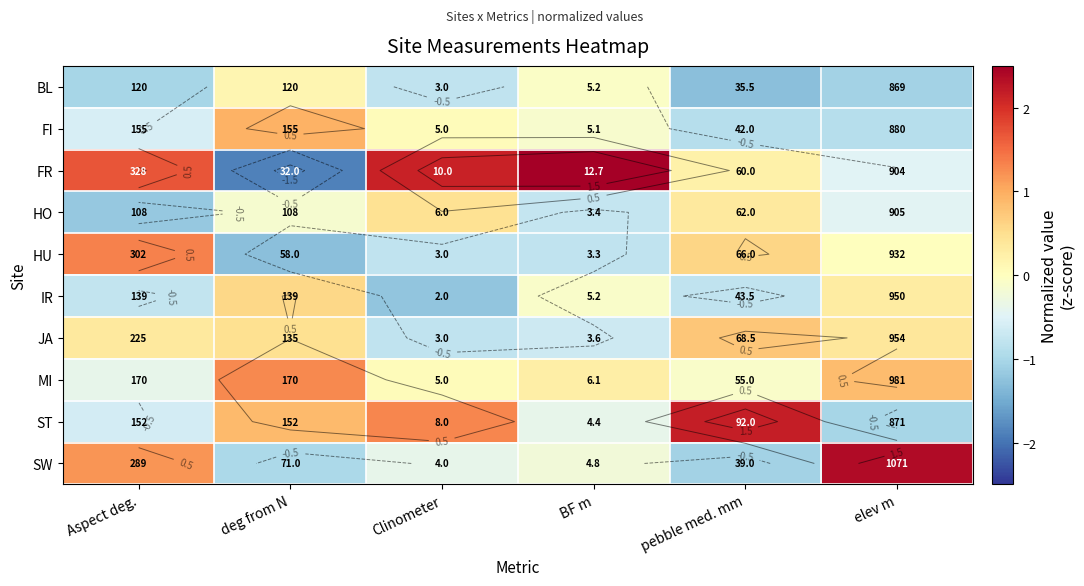

How many values in IR are below zero?

4